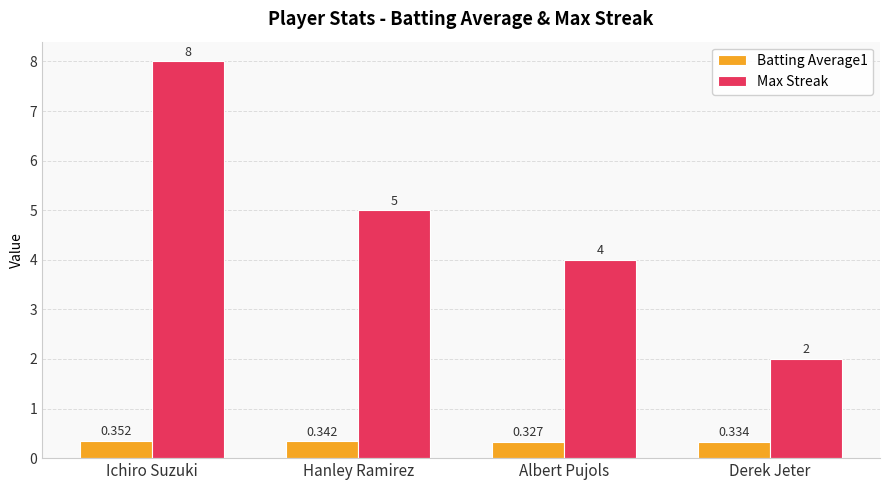

What is the difference between the second highest and minimum values in the Max Streak series?

3.0